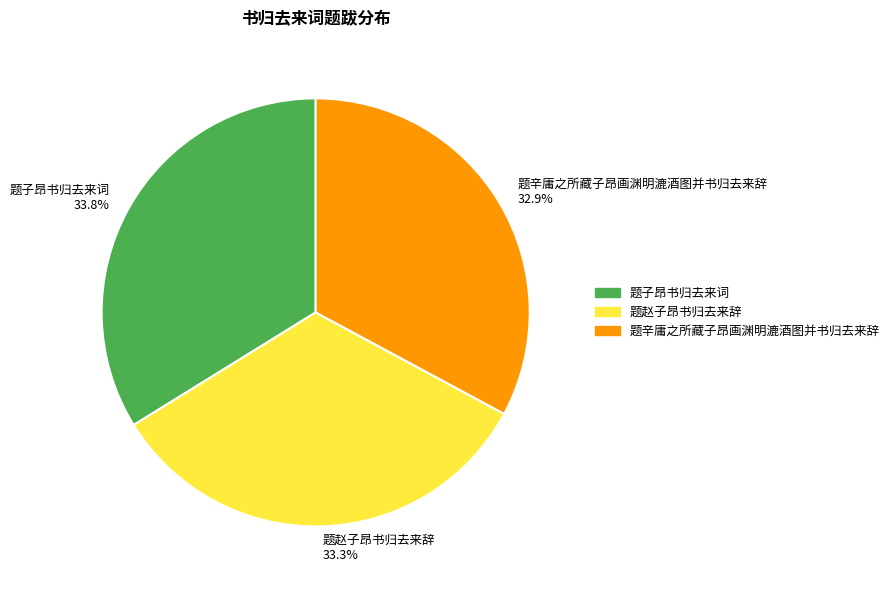

Is there any slice that represents more than half of the pie?

No